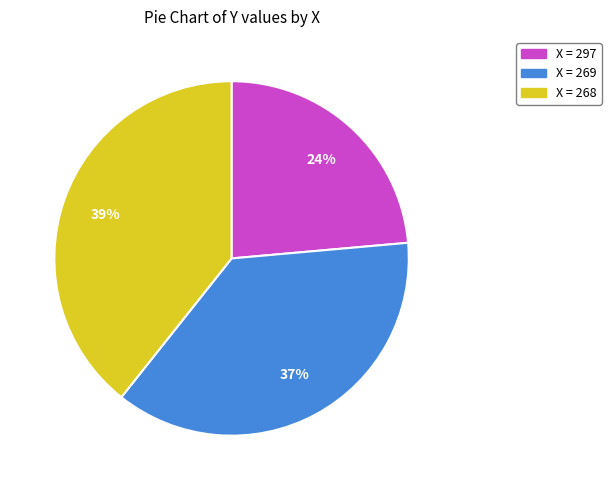

Is there a majority slice in this chart?

No